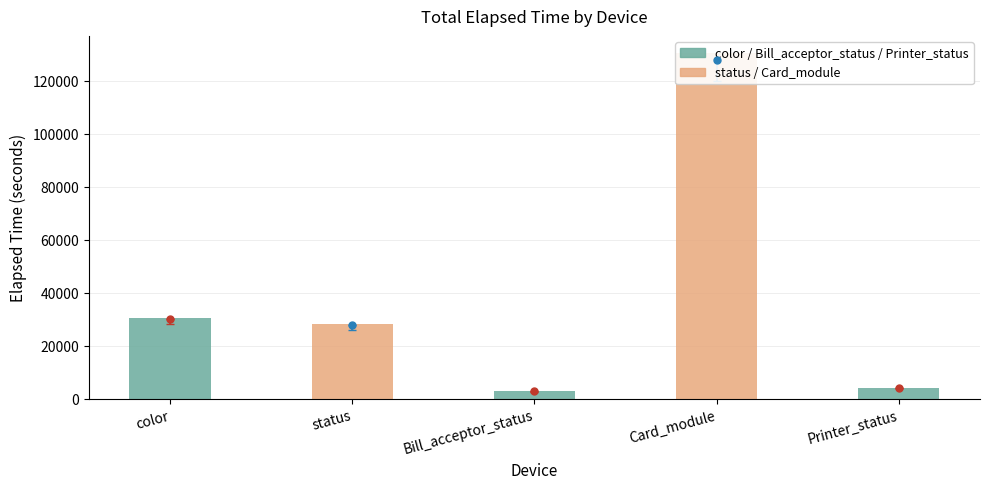

What is the maximum value shown in the chart?

125881